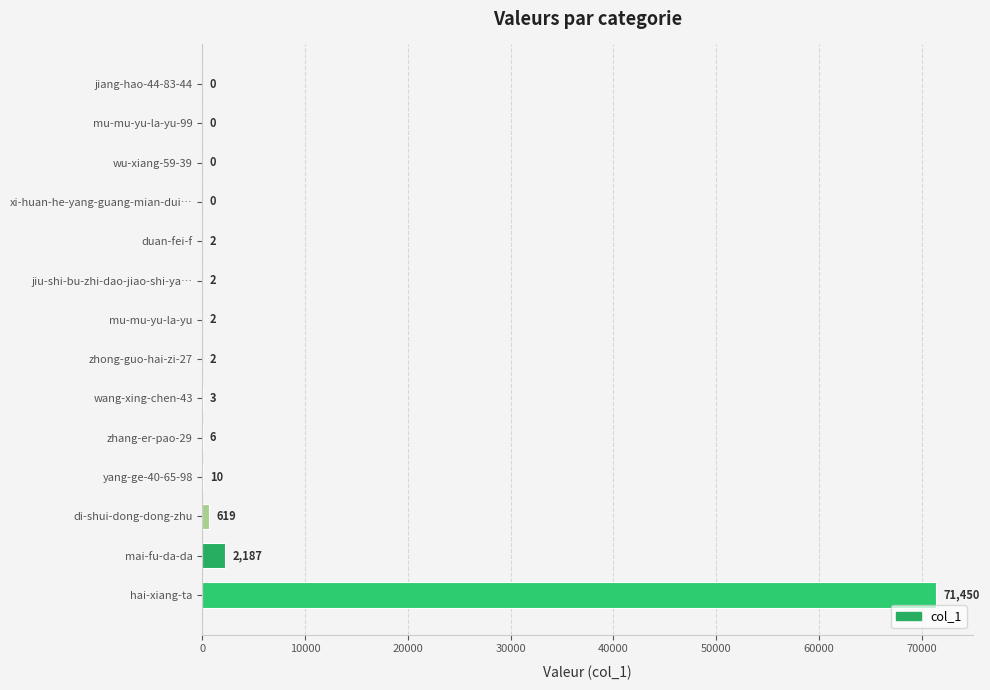

Which label corresponds to the largest value in the chart?

hai-xiang-ta